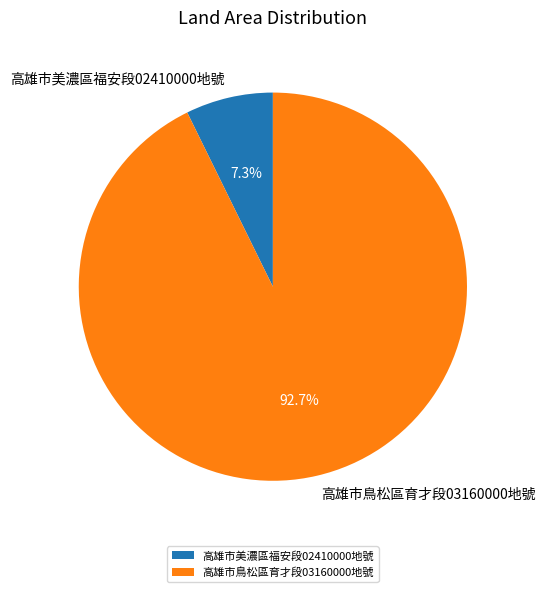

Does 高雄市美濃區福安段02410000地號 represent more than half of the total?

No